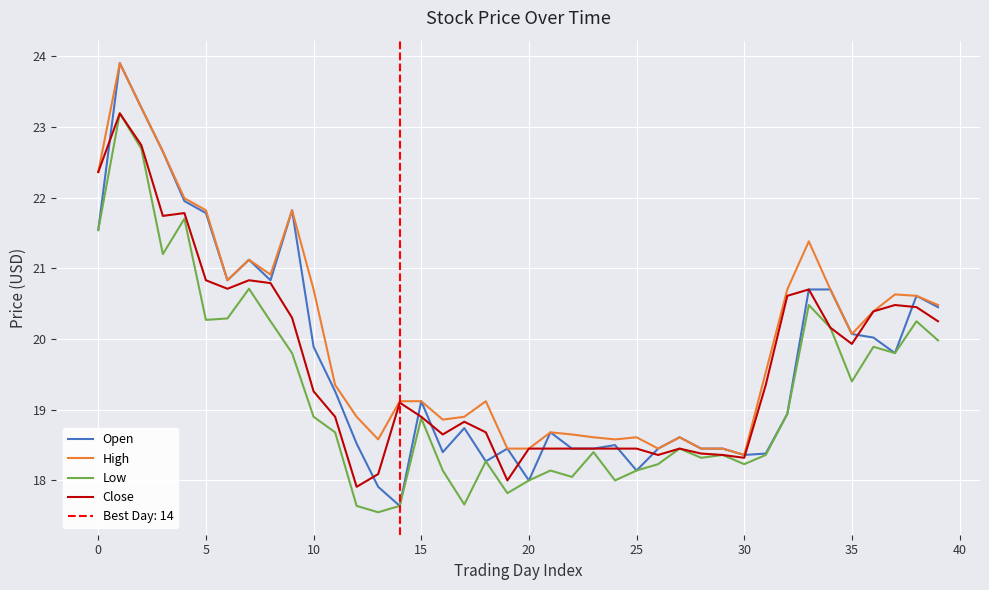

What is the average value of the High series?

20.0